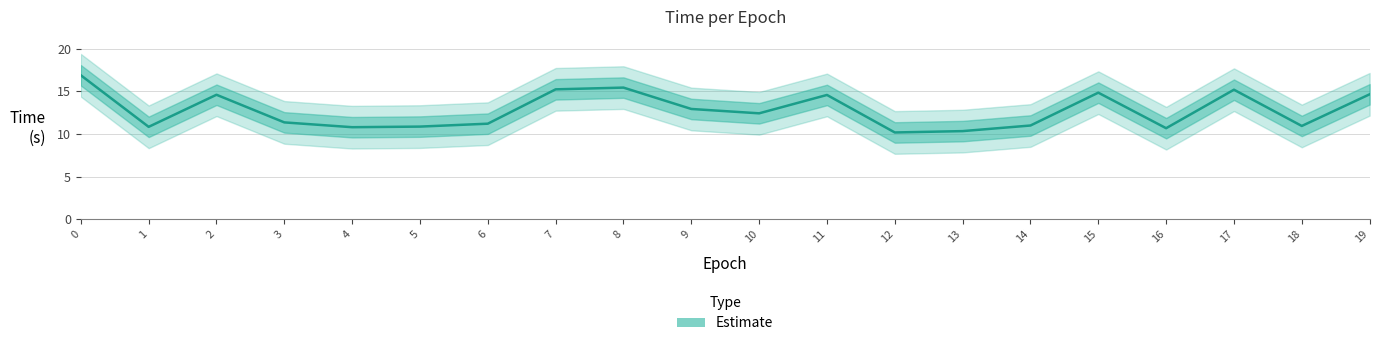

Which has a higher value, 14 or 7?

7